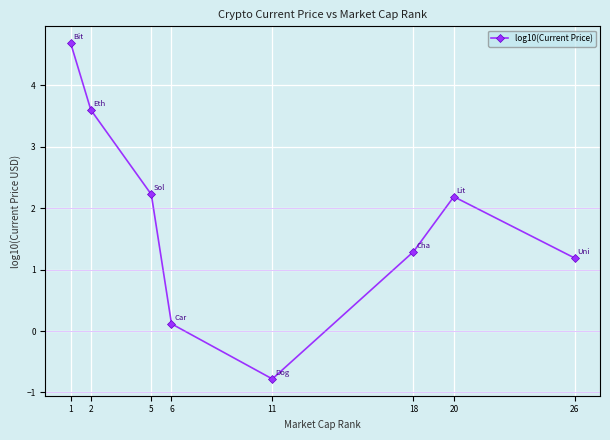

Is it true that the value at 20 is 2.2?

True